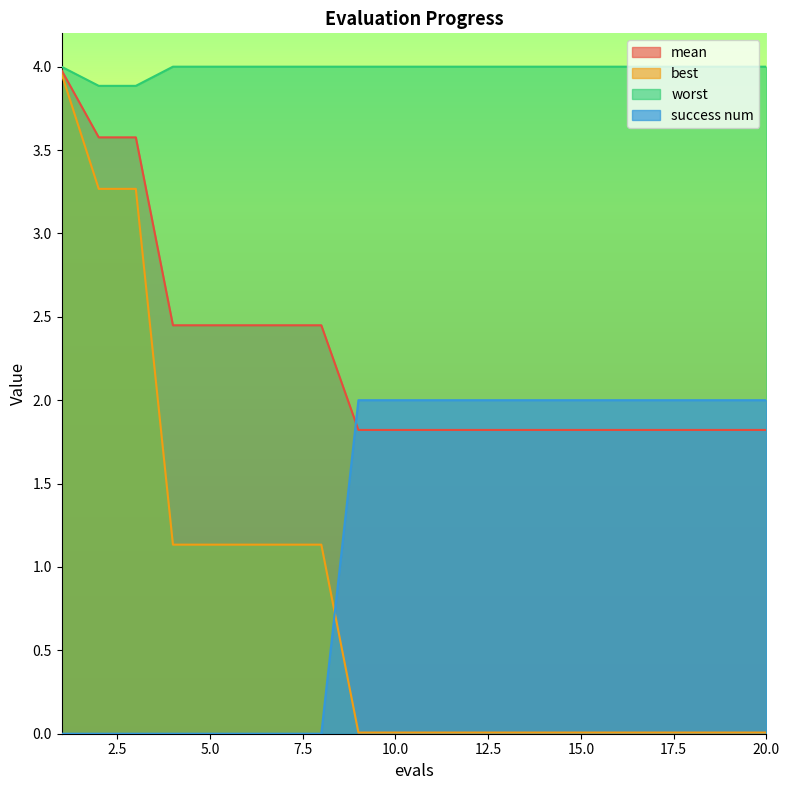

What is the maximum value for success num?

2.0